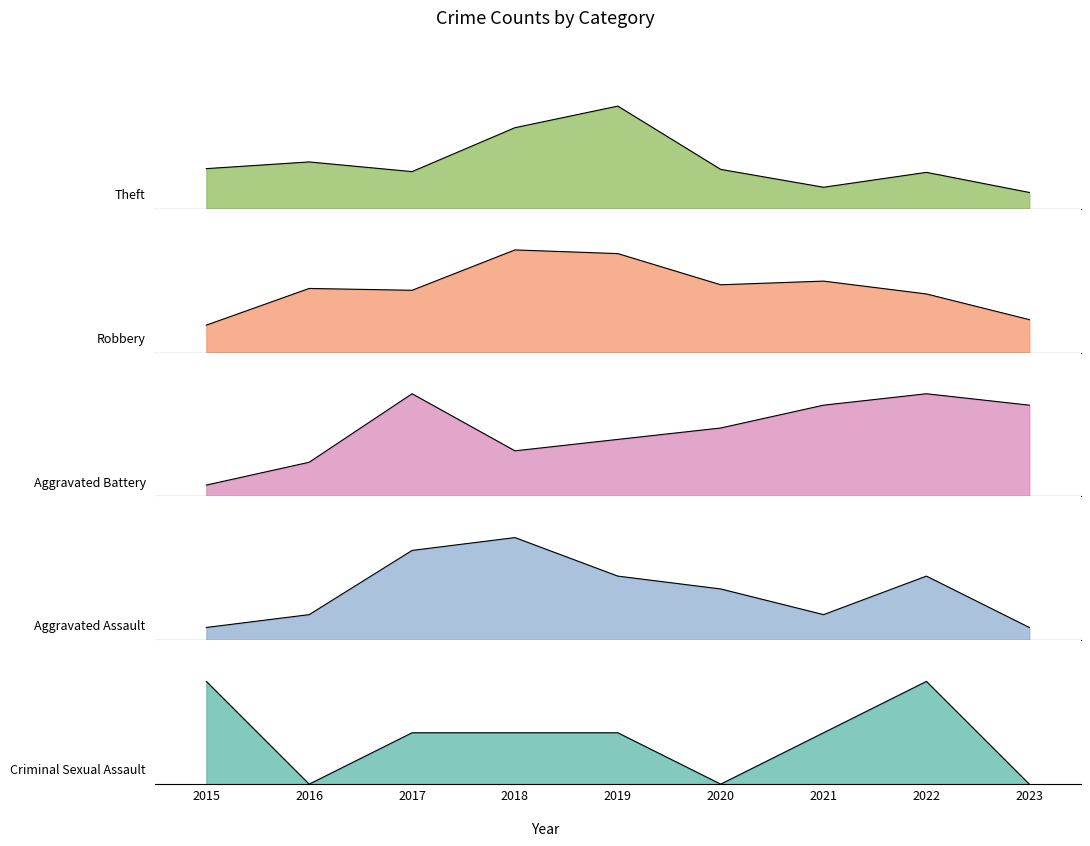

Reading right to left, list all the values displayed in this chart.

Theft: 22	49	29	53	138	109	50	63	54
Robbery: 18	32	39	37	54	56	34	35	15
Aggravated Battery: 8	9	8	6	5	4	9	3	1
Aggravated Assault: 1	5	2	4	5	8	7	2	1
Criminal Sexual Assault: 0	2	1	0	1	1	1	0	2